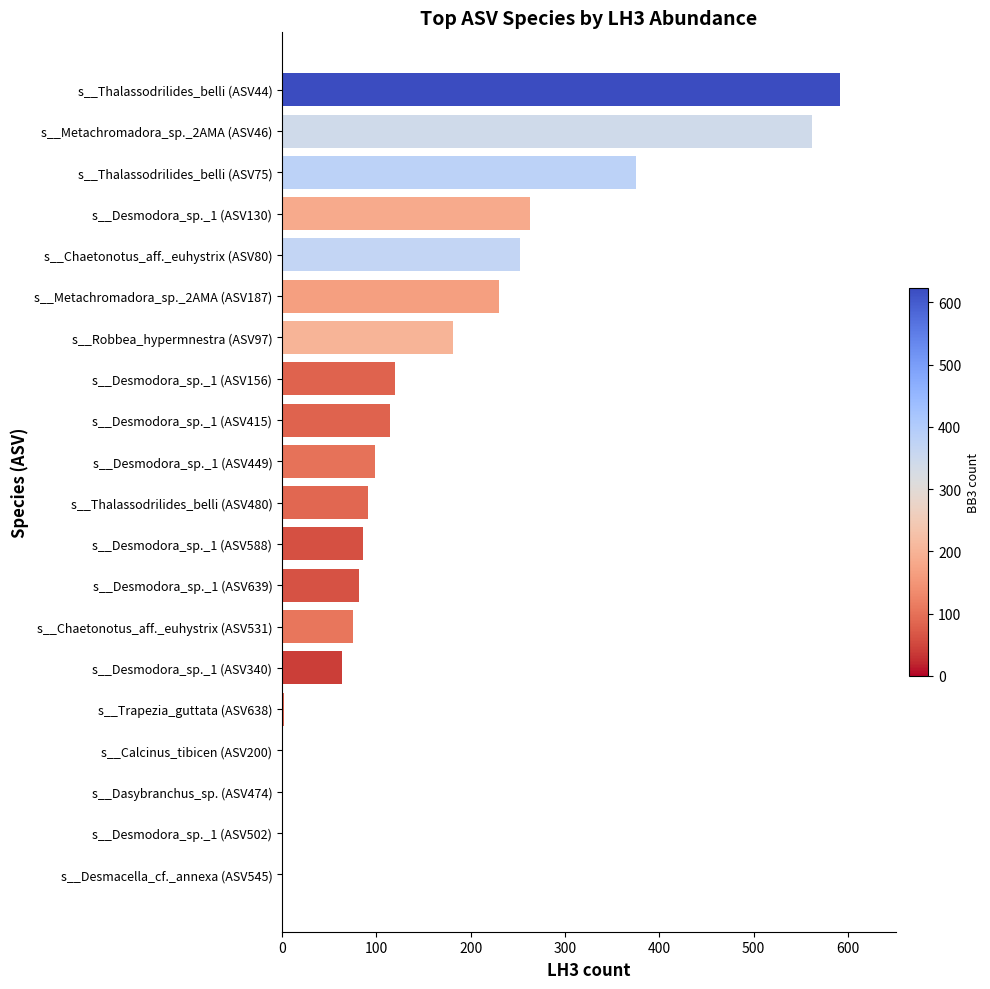

At which label is the value closest to 296?

s__Desmodora_sp._1 (ASV130)